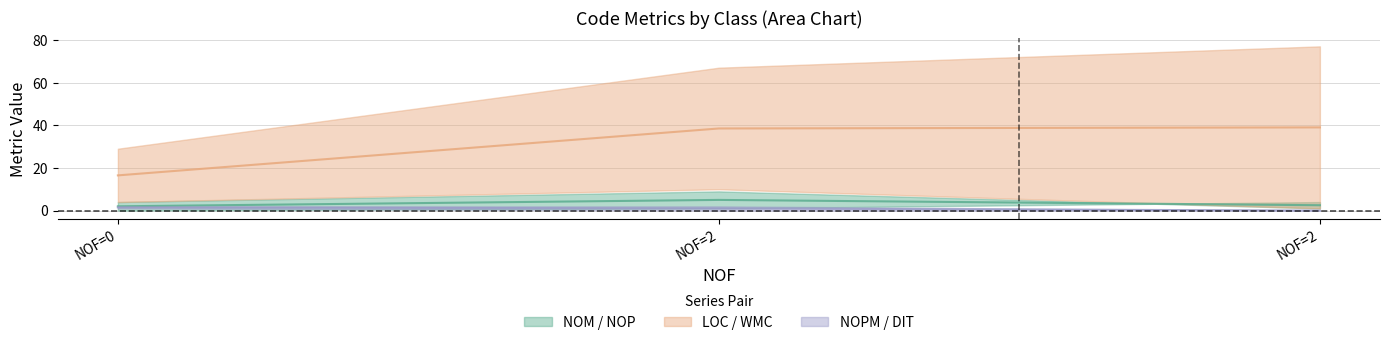

Between 0 and 2, which is larger?

2